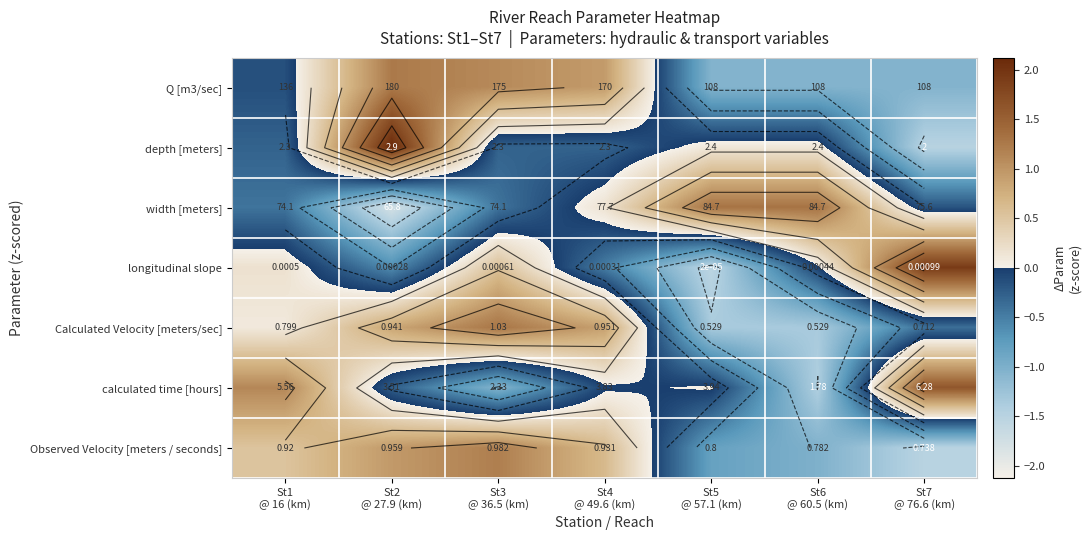

At how many categories does at least one series exceed 0?

7